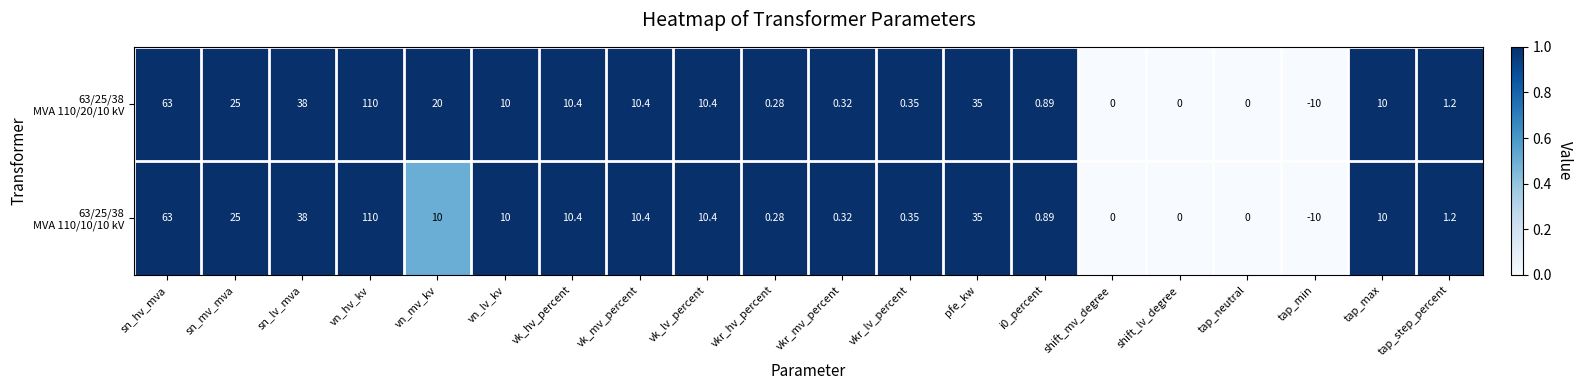

At which category does the chart reach its minimum across all series?

tap_min